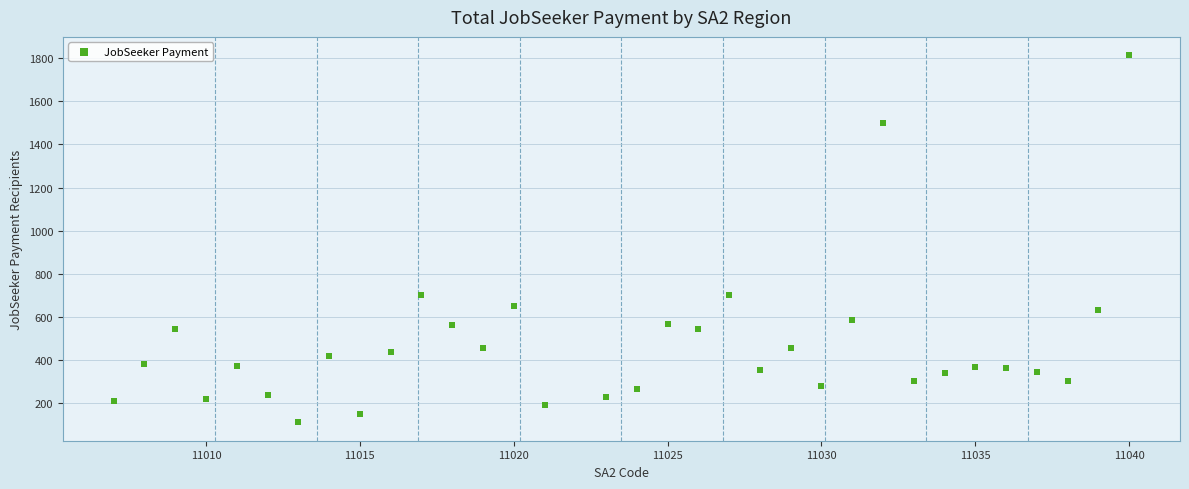

What is the range of Y values (max minus min)?

1704